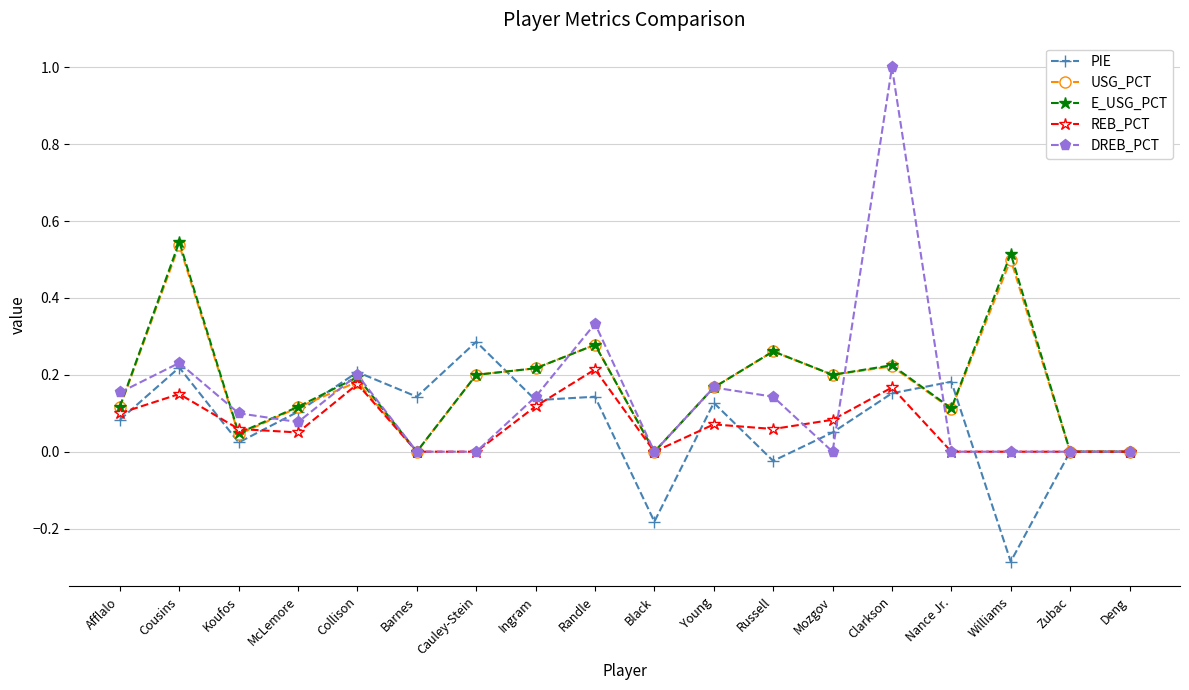

True or false: USG_PCT has more than 2 interior local peaks.

True